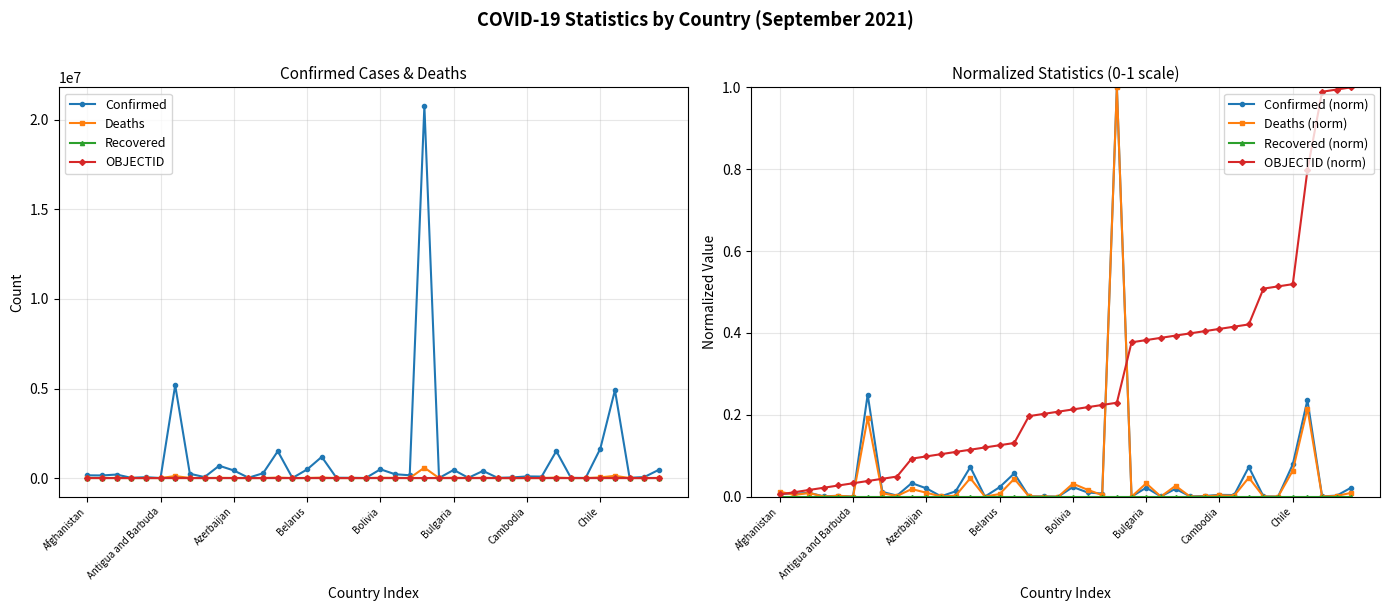

How many interior local peaks does the Confirmed series have?

13